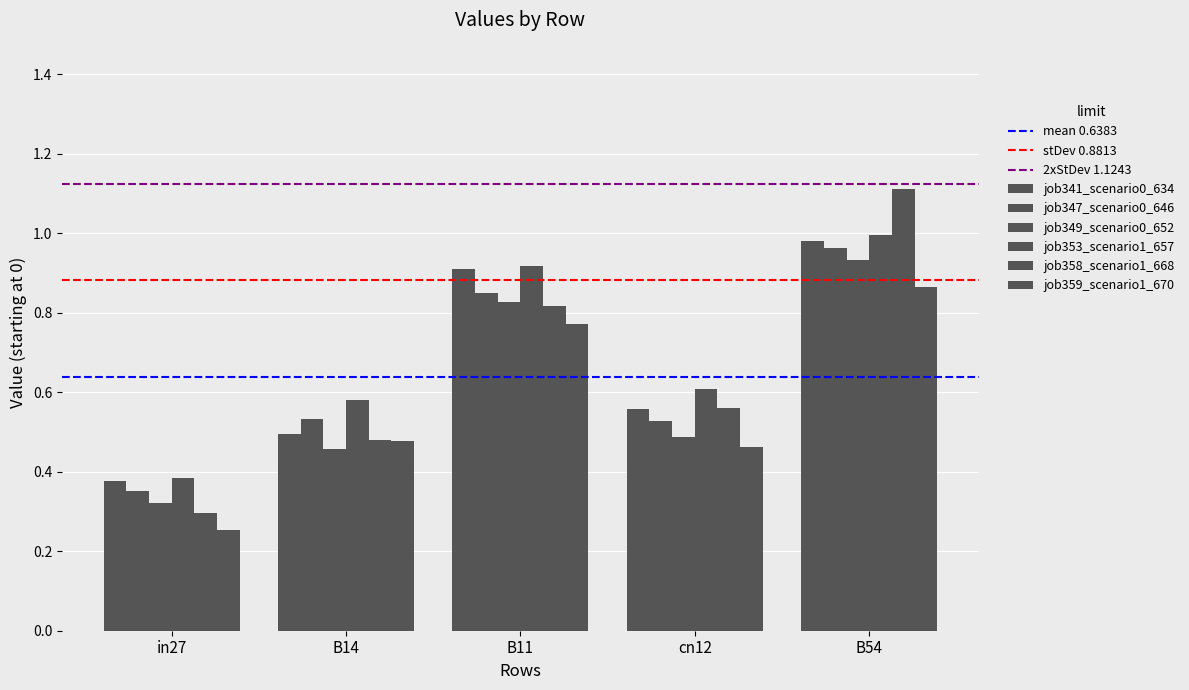

Are the bars grouped side by side (vs. stacked)?

Yes